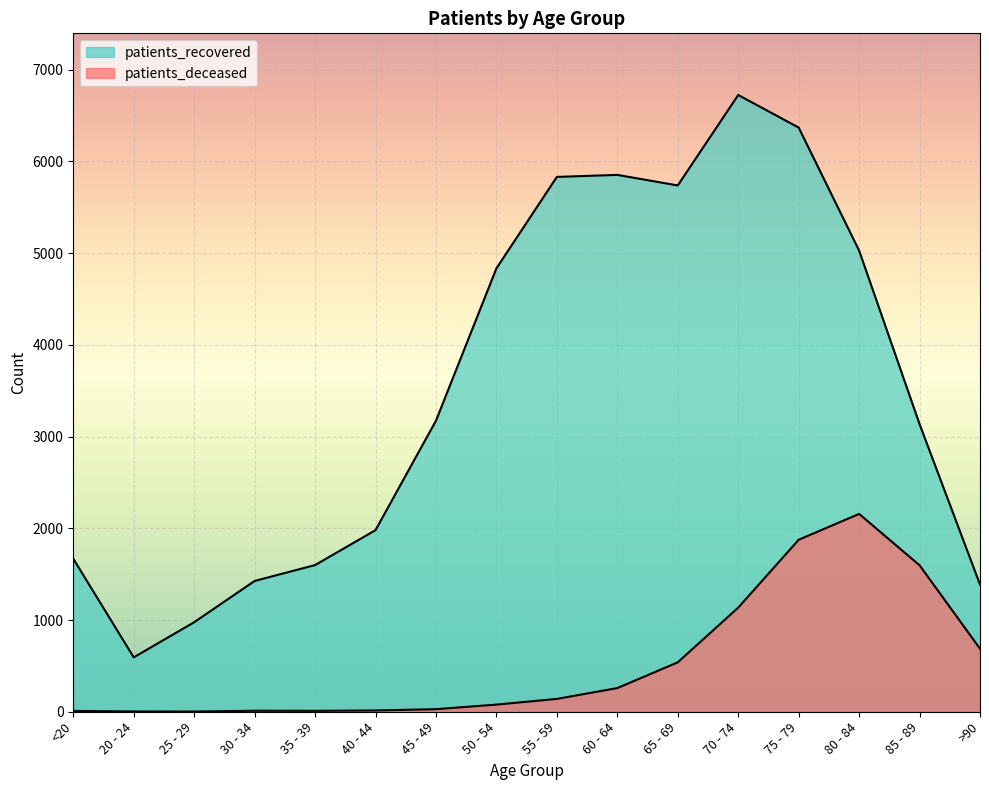

What position from the left is >90?

16